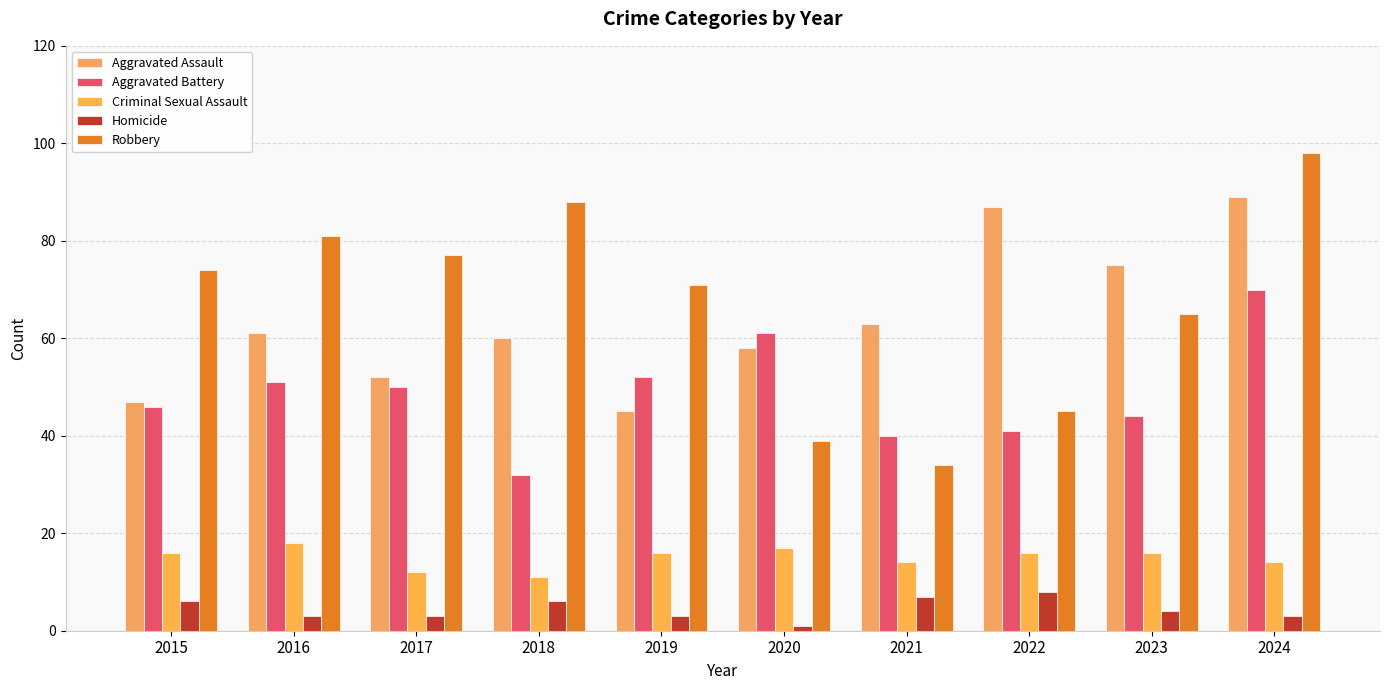

How many data points does each series have?

10